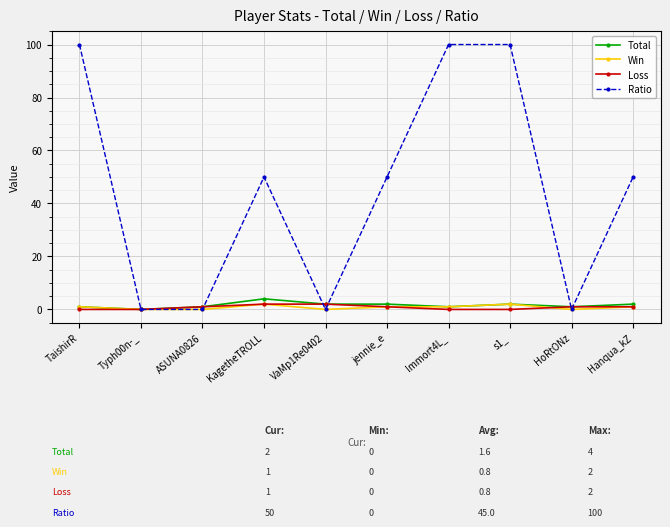

The Total series shows 2 at VaMp1Re0402. True or false?

True